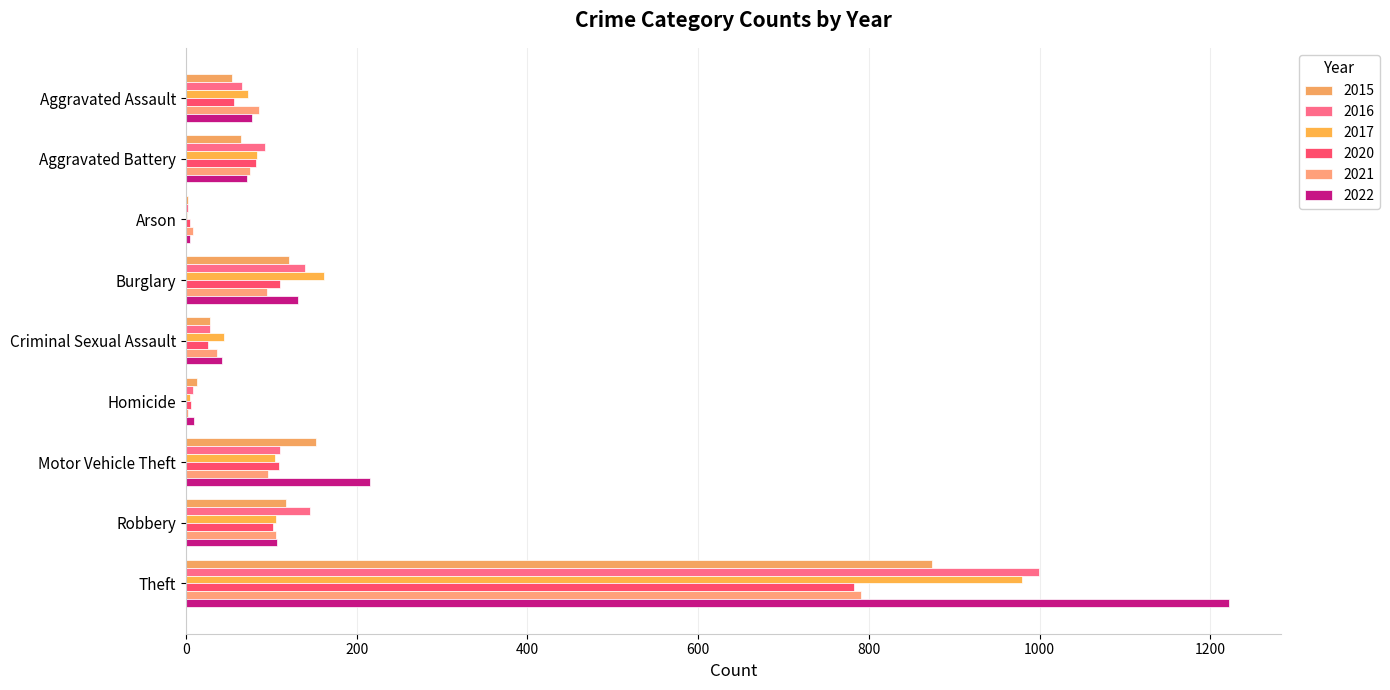

What is the difference between the second highest and minimum values in the 2016 series?

143